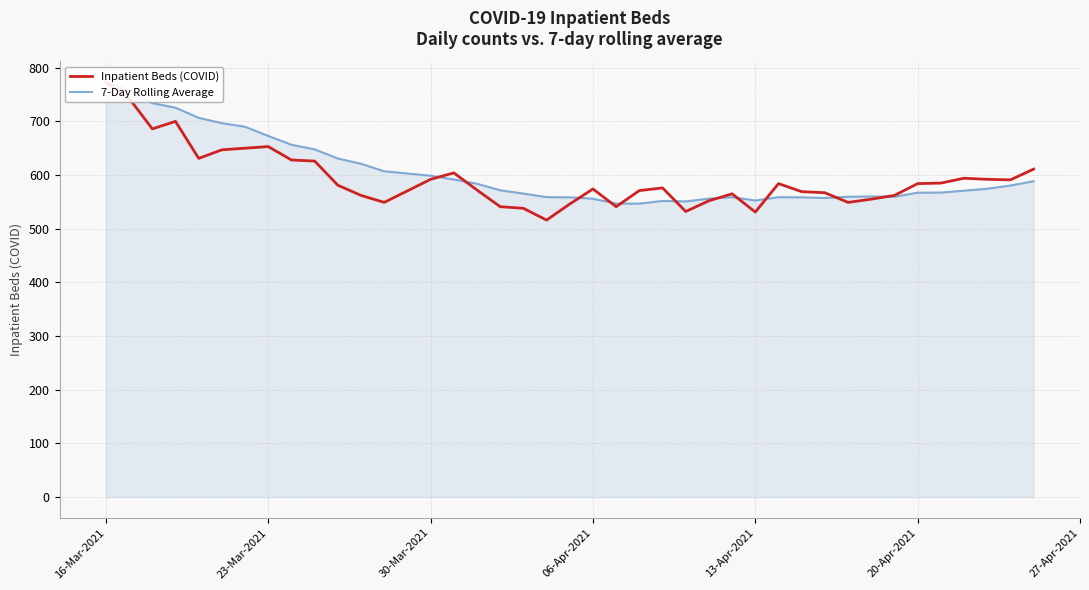

What is the minimum value shown in the chart?

516.0